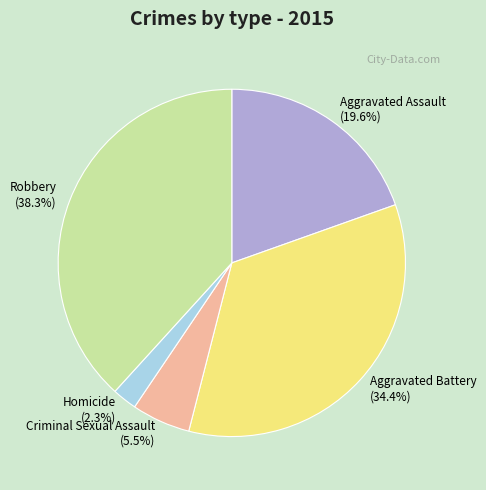

How many slices are in this pie chart?

5